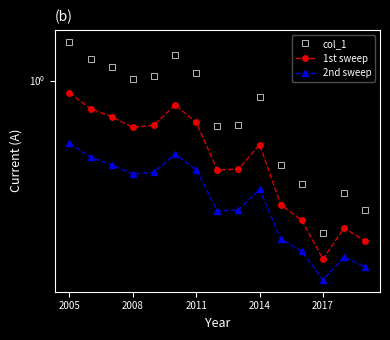

List the series in order of their peak value, highest first.

col_1, 1st sweep, 2nd sweep